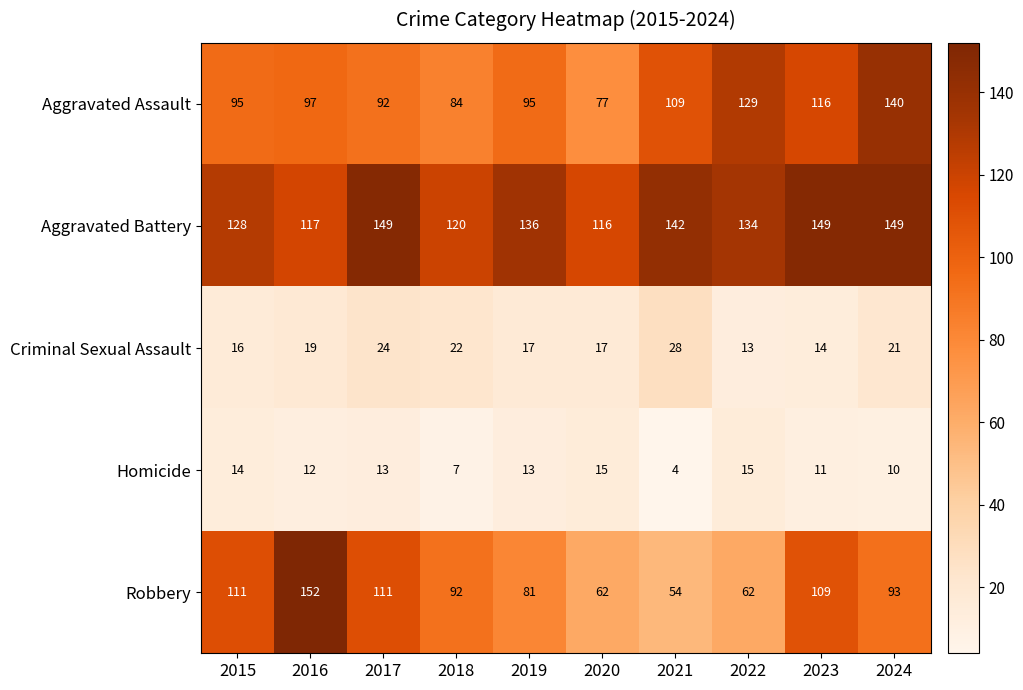

What is the lowest value of the Robbery series?

54